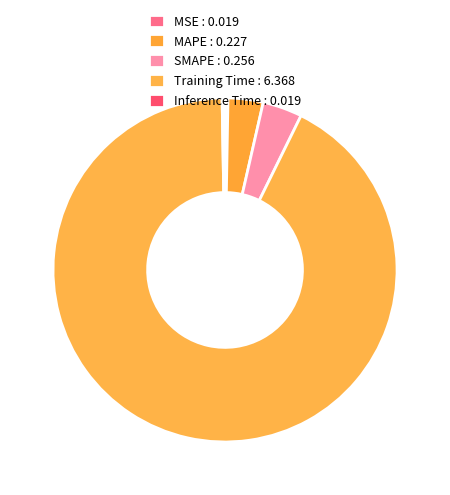

Rank the categories by value from highest to lowest.

Training Time, SMAPE, MAPE, MSE, Inference Time